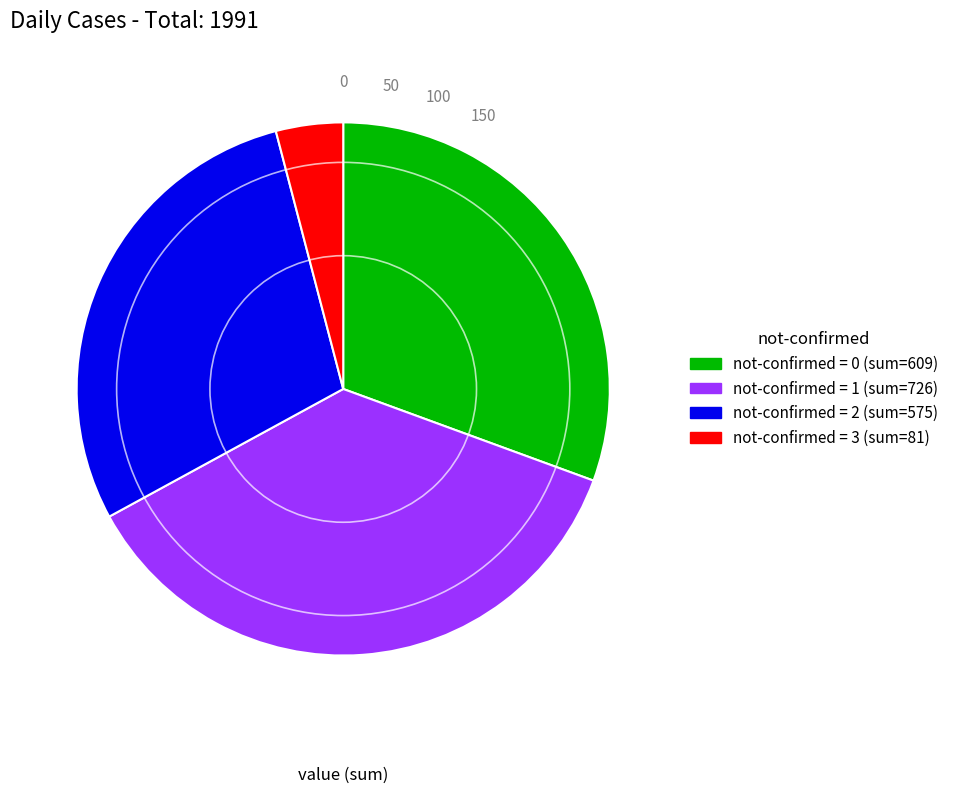

Is there any slice that represents more than half of the pie?

No